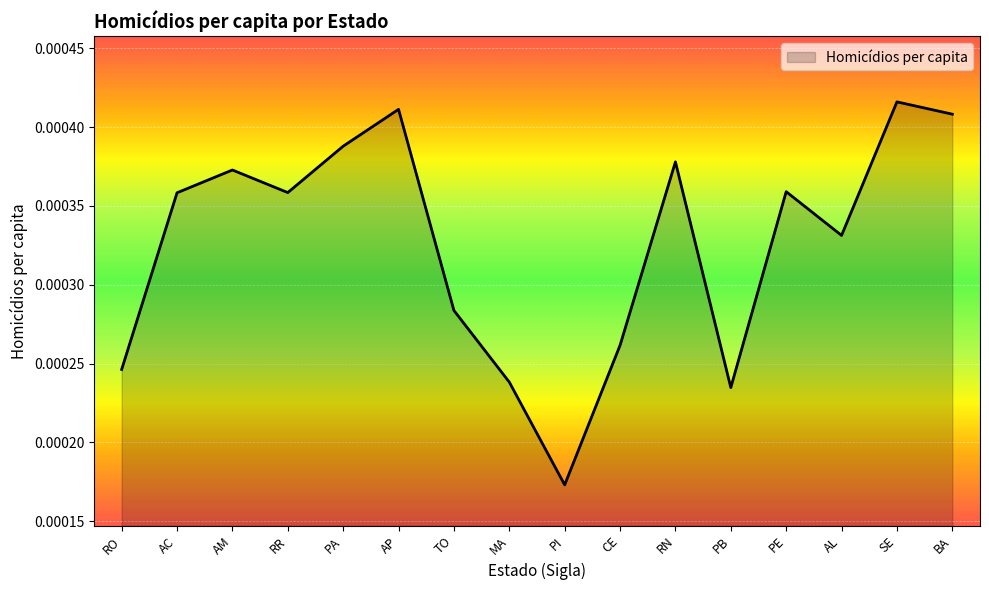

Where is the data nearest to the value 0?

PI